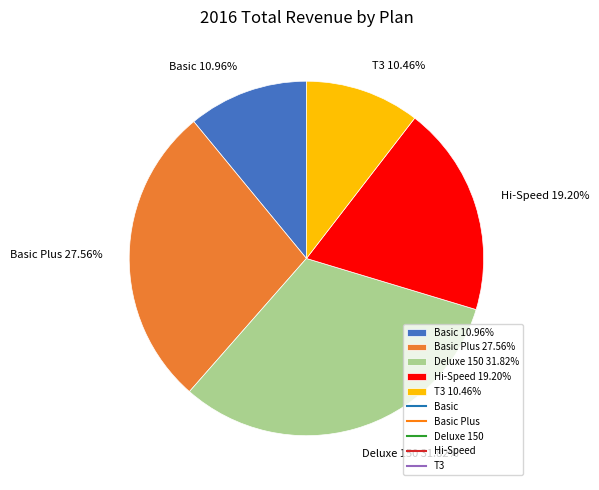

Is there a majority slice in this chart?

No